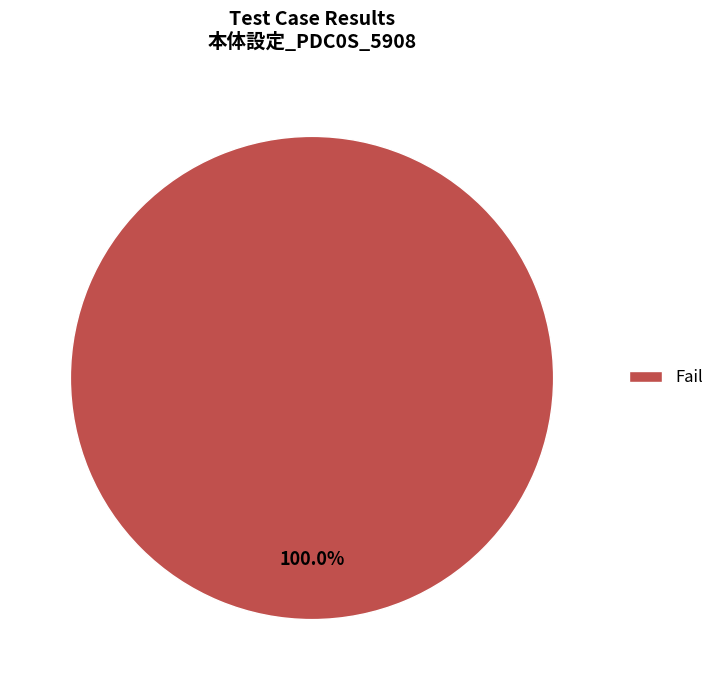

Rank the categories by value from highest to lowest.

Fail